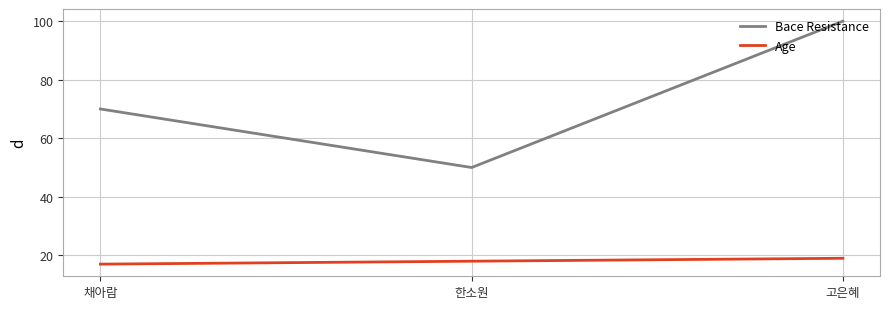

What is the difference between the Age values at 고은혜 and 한소원?

1